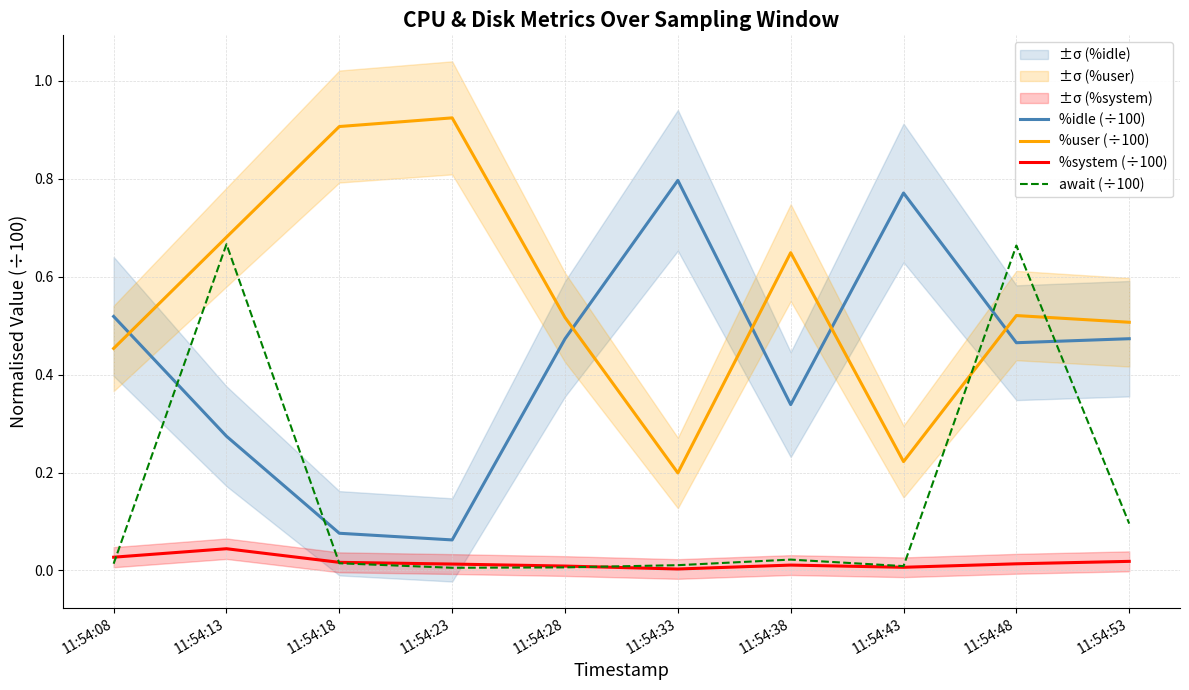

Which series has the largest total across all categories?

%user (÷100)